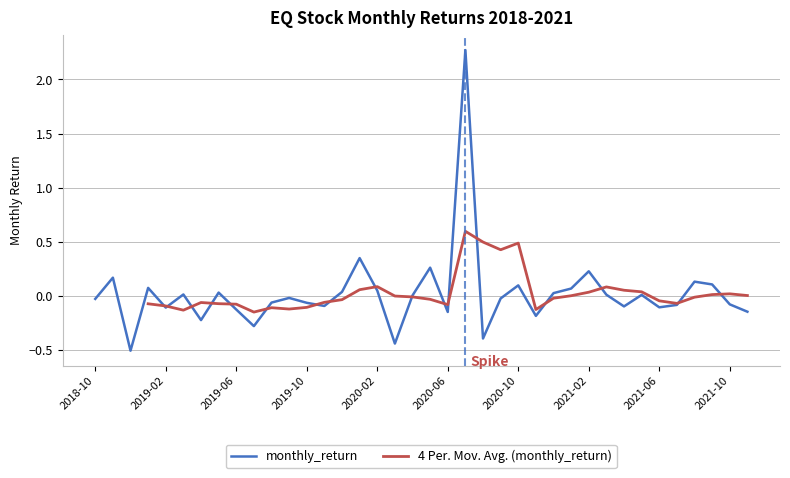

Is it true that monthly_return equals -0.1 at 2019-06?

True